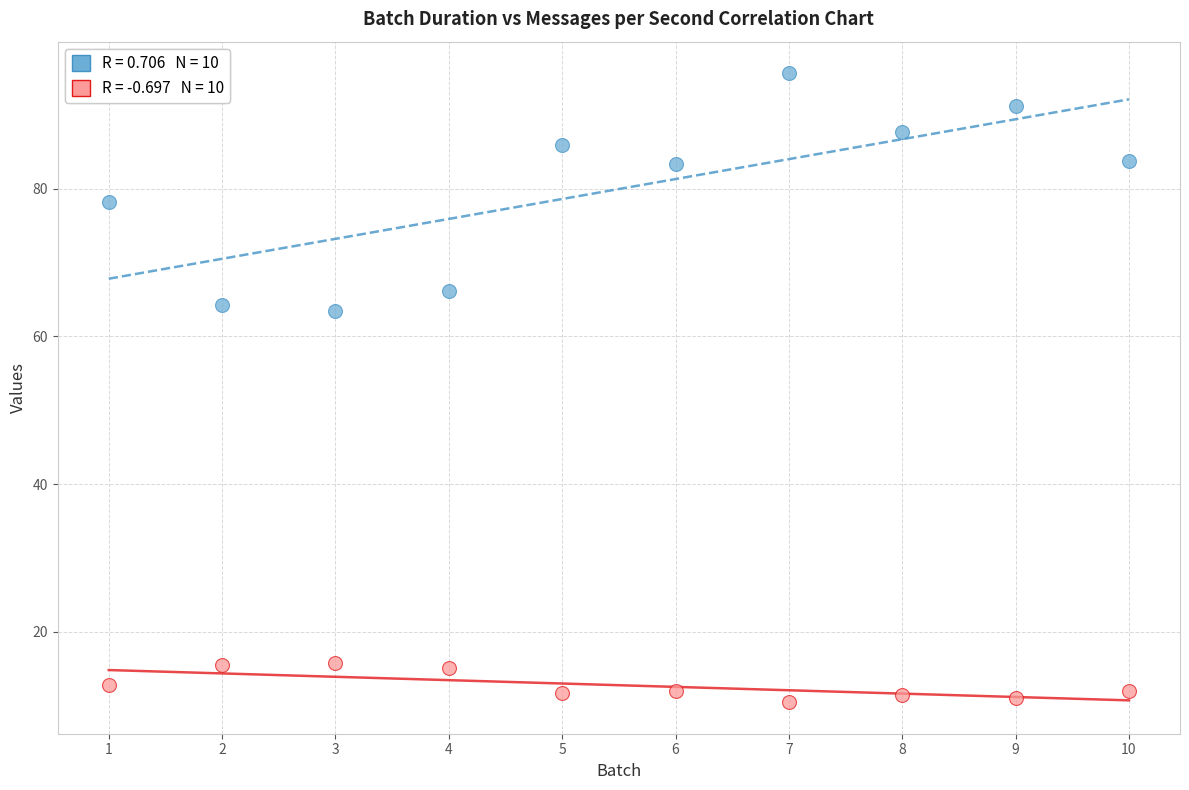

Across all data points, what is the range of X values (max minus min)?

9.0